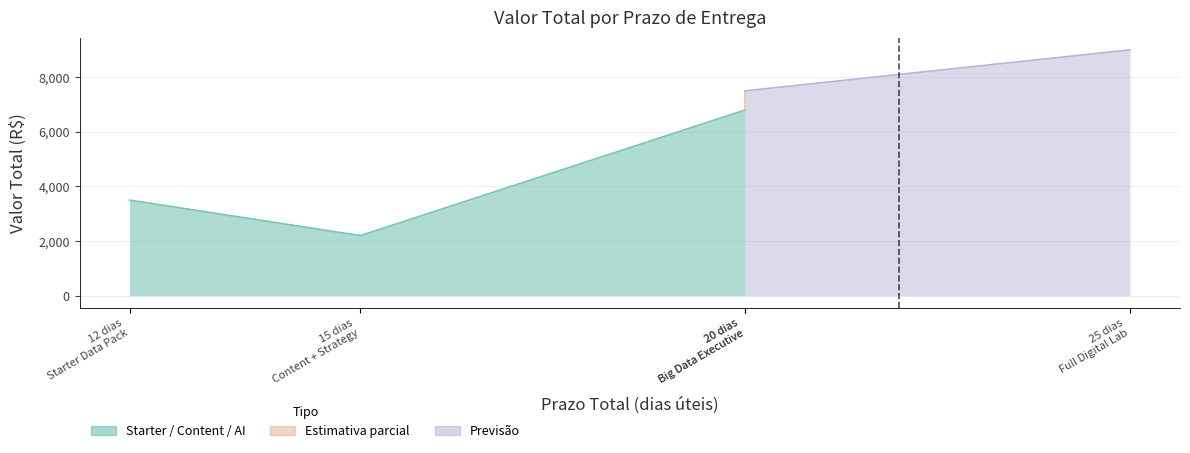

Reading right to left, list all the values displayed in this chart.

9000	7500	6800	2200	3500